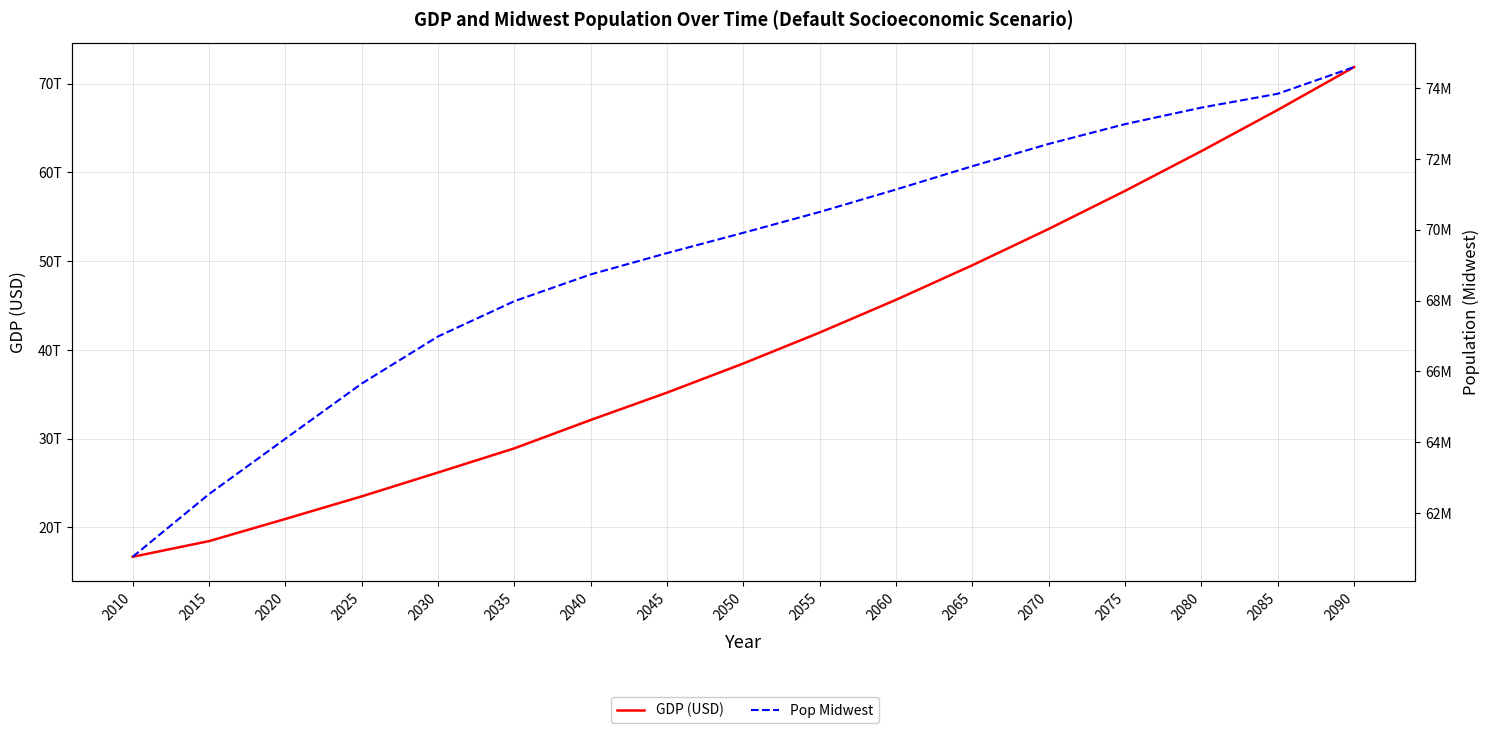

The GDP (USD) series shows 30101206390961.0 at 2085. True or false?

False